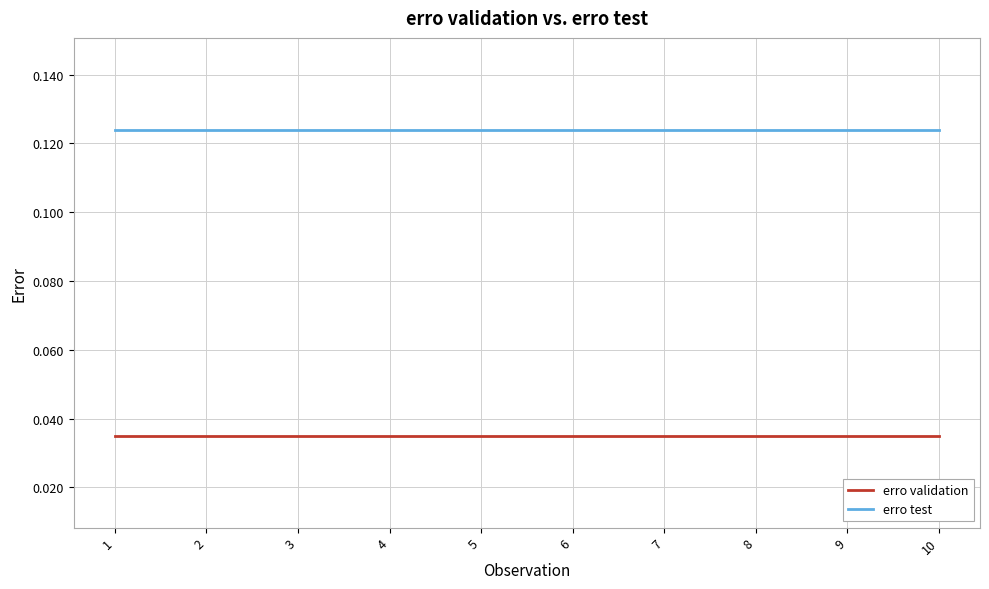

Rank the series at 2 from highest to lowest value.

erro test, erro validation